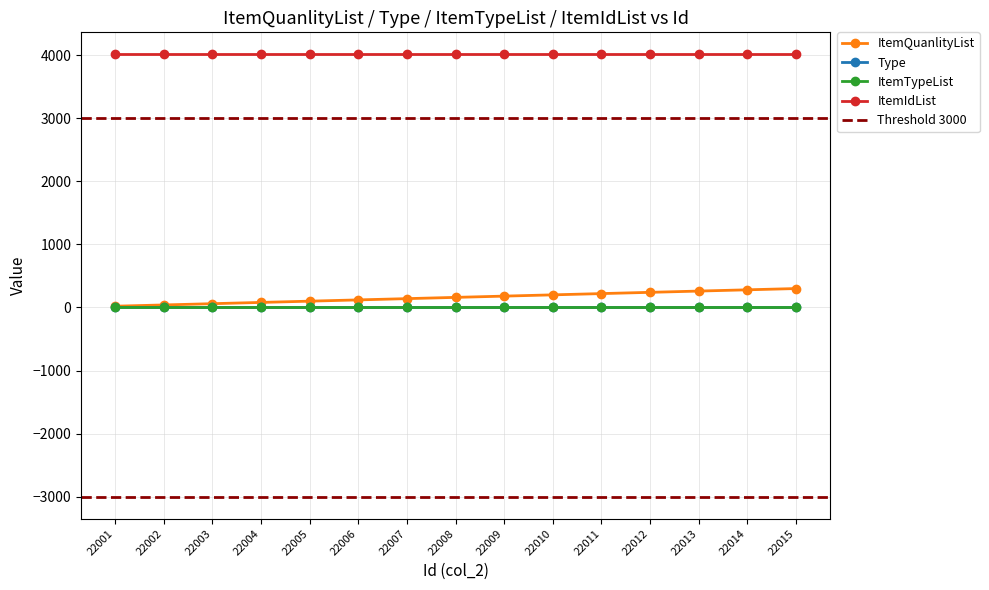

Read the ItemTypeList value at 22004.

9